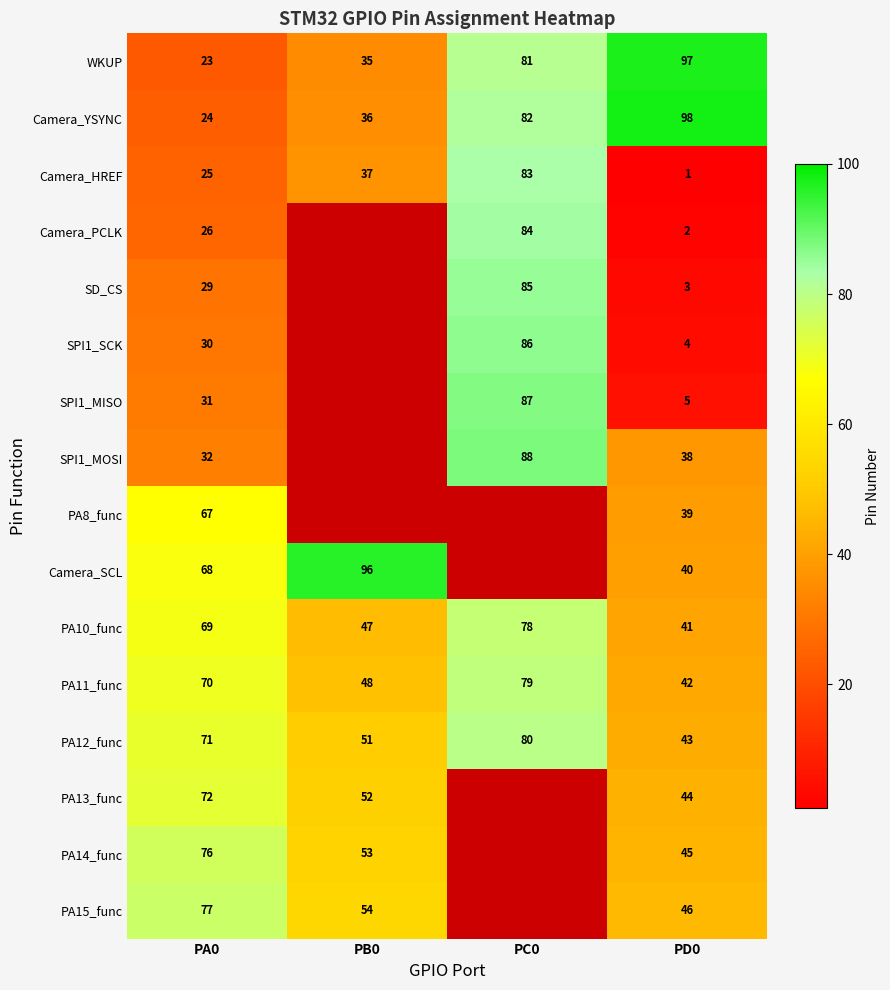

Is it true that Camera_SCL equals 33 at PB0?

False